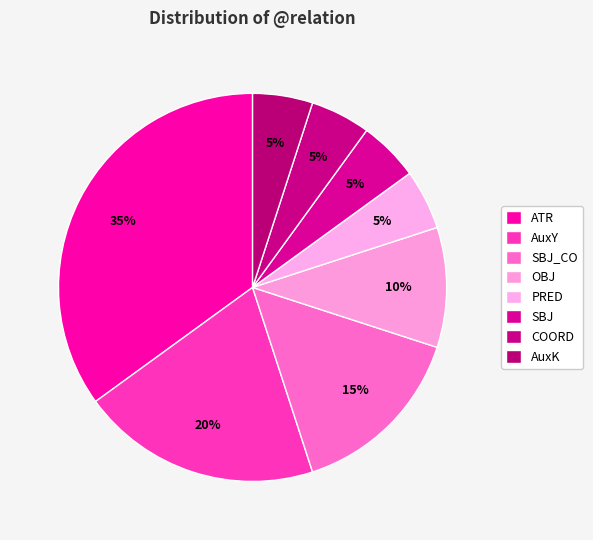

Does any single category account for the majority?

No